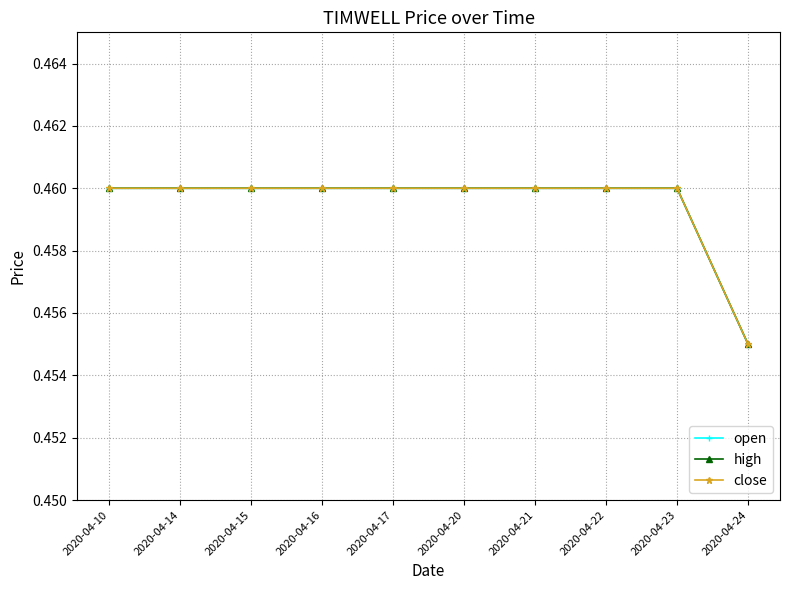

At which category does the chart reach its peak across all series?

2020-04-10